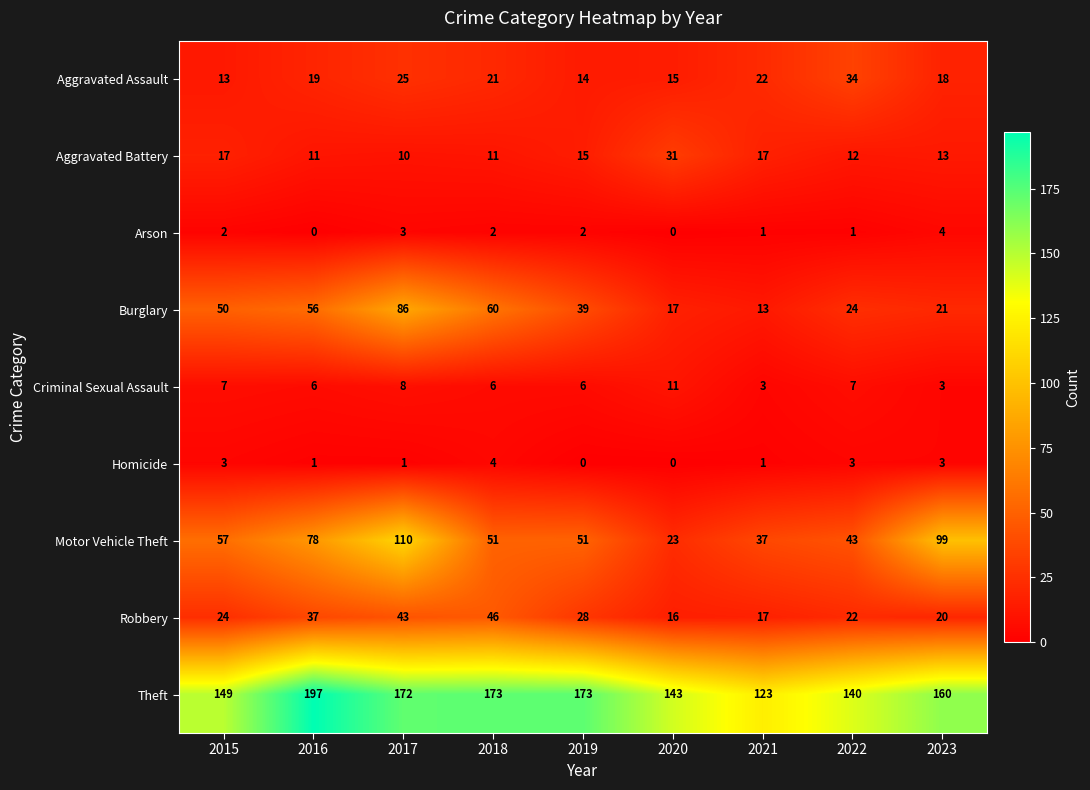

What is the spread (max minus min) of values at 2016?

197